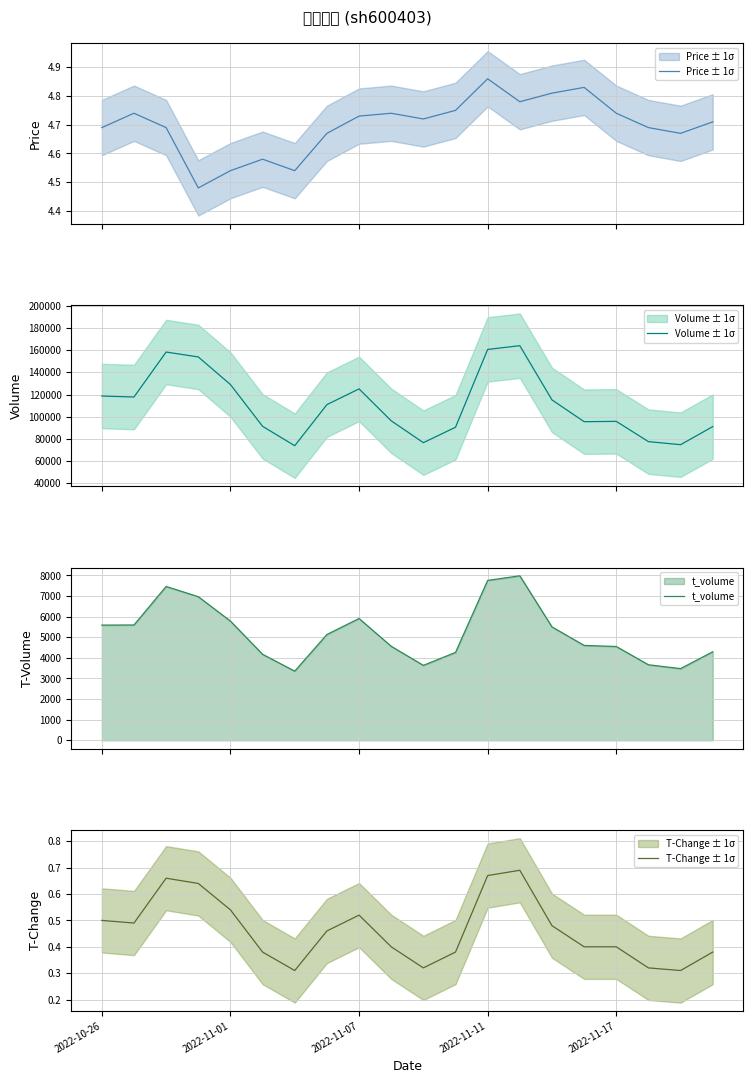

At which category is the sum across all series the highest?

13